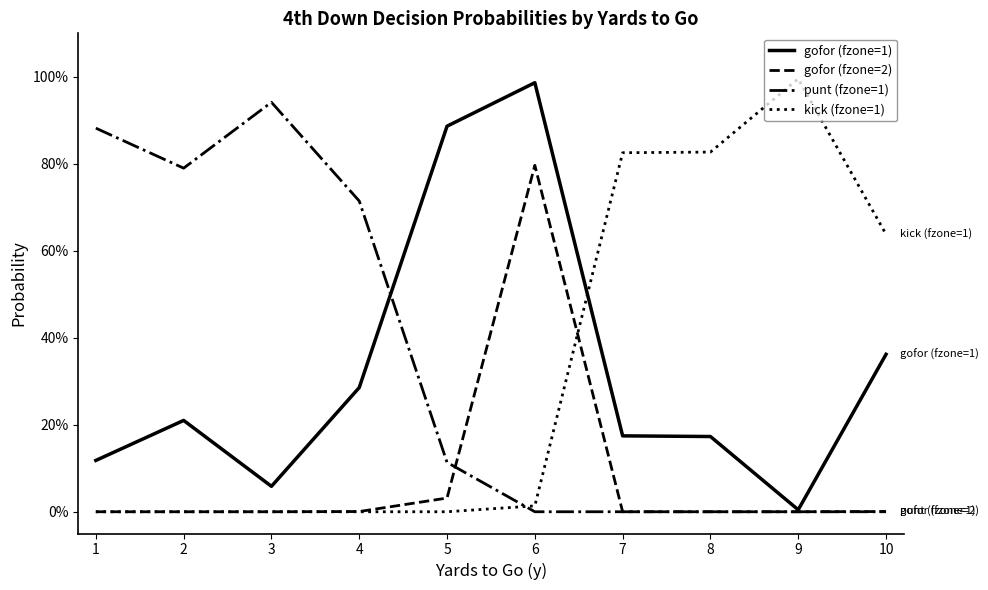

What are all the series names shown in the legend?

gofor (fzone=1), gofor (fzone=2), punt (fzone=1), kick (fzone=1)